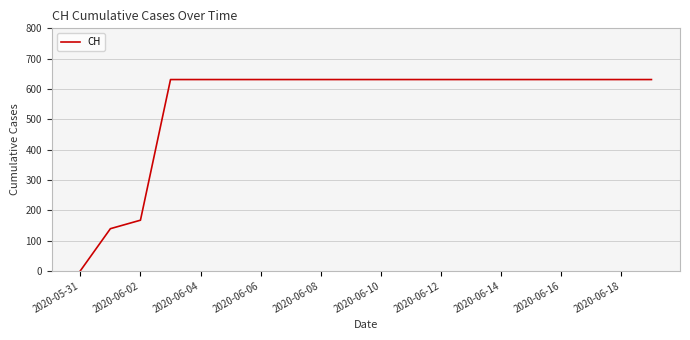

What is the difference between the maximum and minimum values?

631